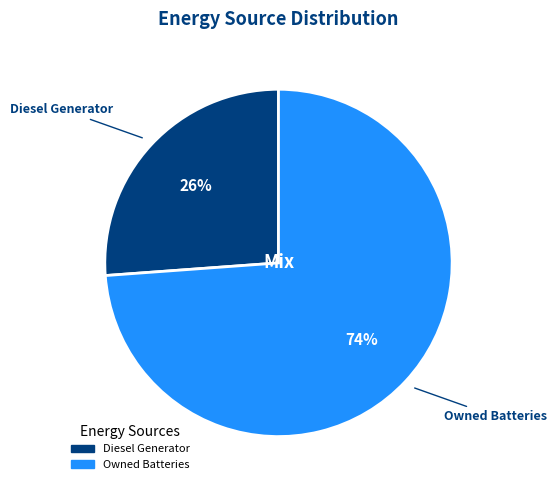

Count the number of slices in the pie.

2